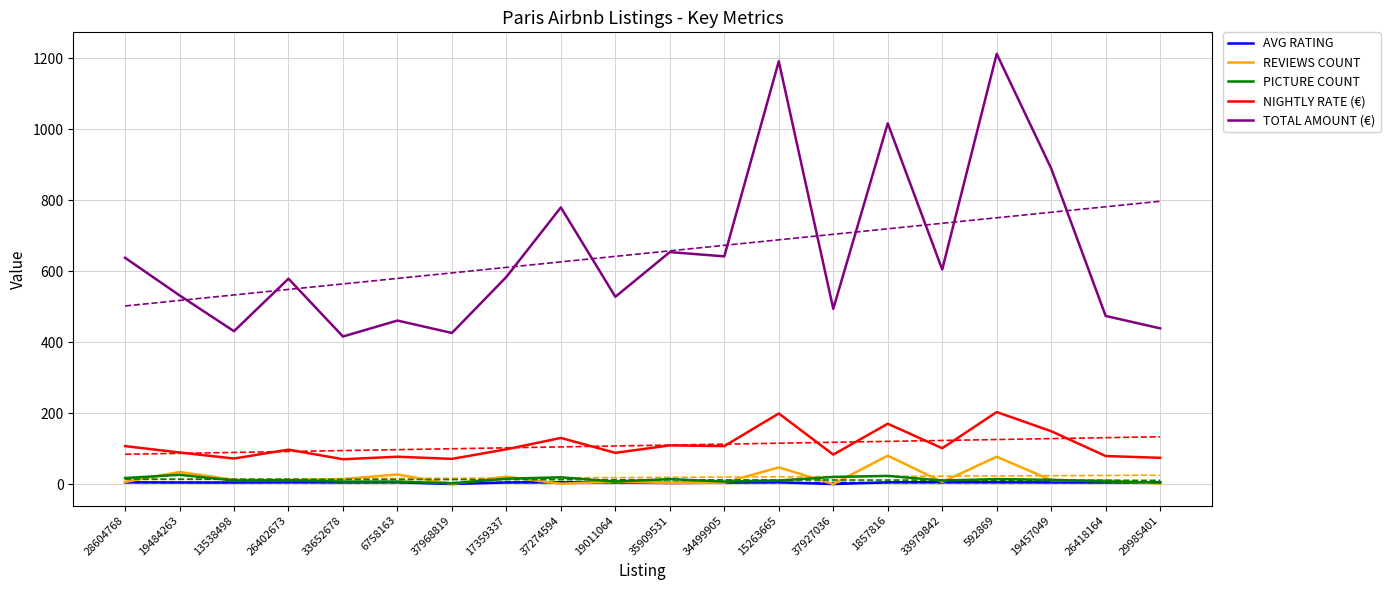

Rank the series by their maximum value, from lowest to highest.

AVG RATING, PICTURE COUNT, REVIEWS COUNT, NIGHTLY RATE (€), TOTAL AMOUNT (€)